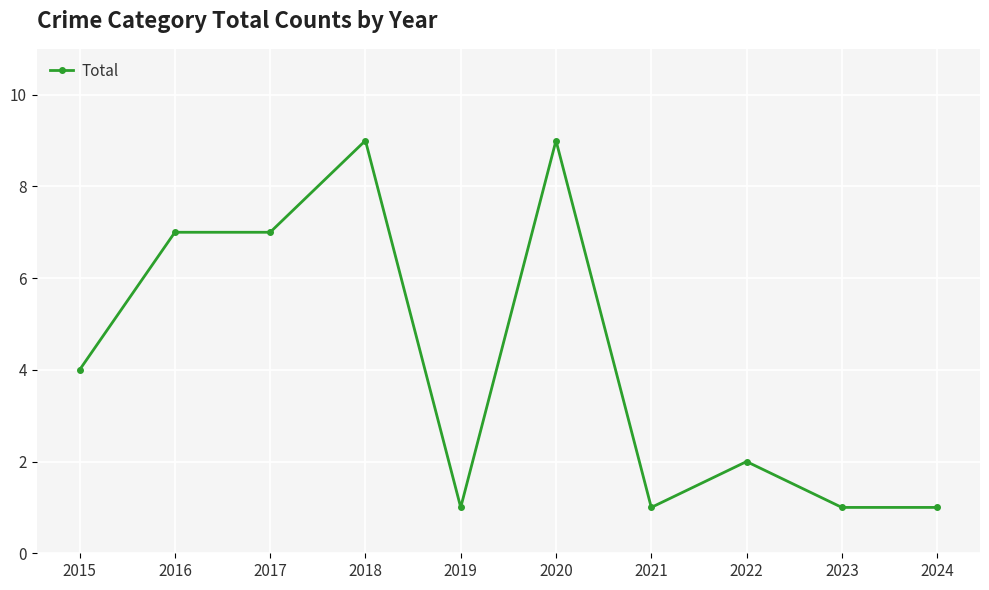

The chart shows a value of 1 at 2023. True or false?

True